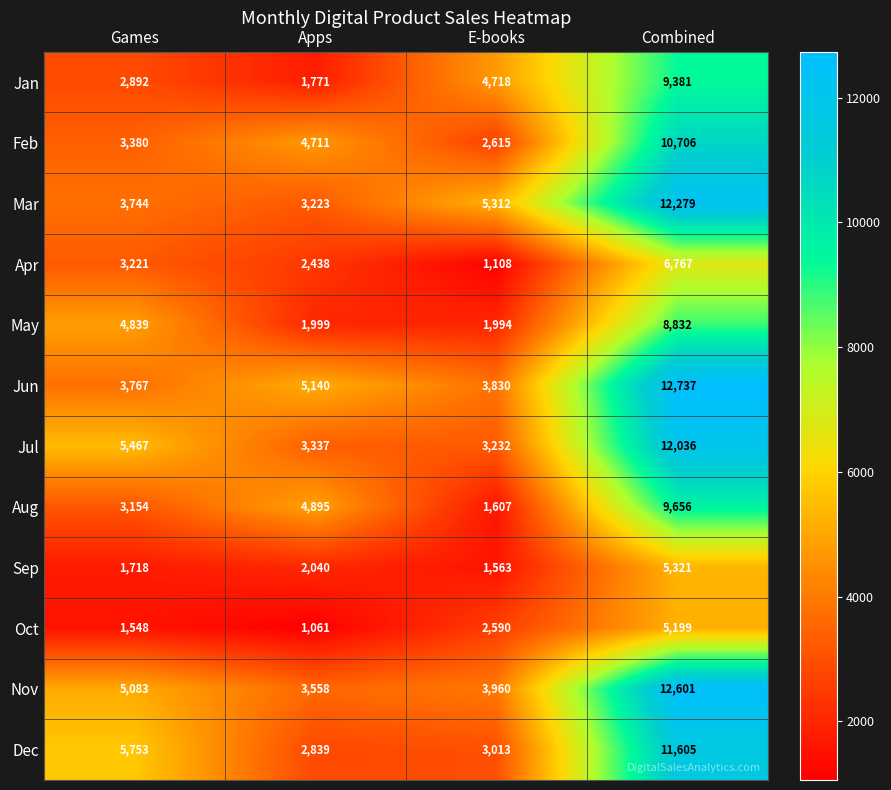

Is it true that Sep equals 1563 at E-books?

True